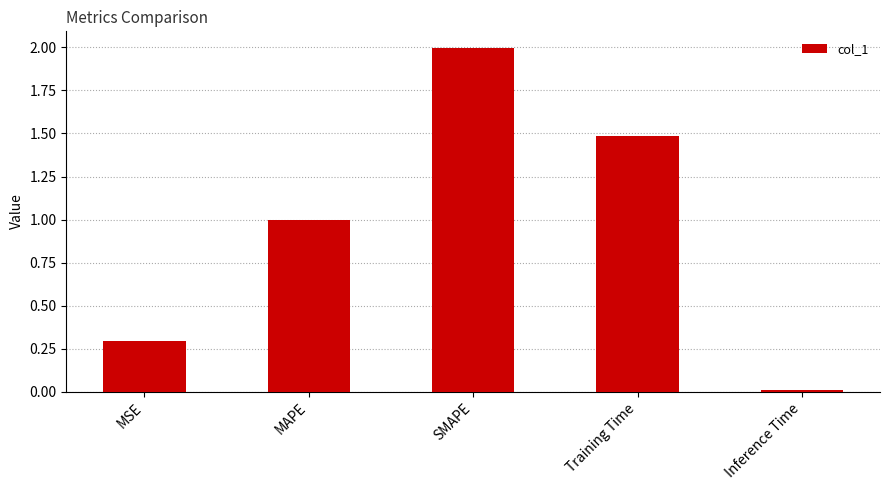

Rank the categories by value from lowest to highest.

Inference Time, MSE, MAPE, Training Time, SMAPE